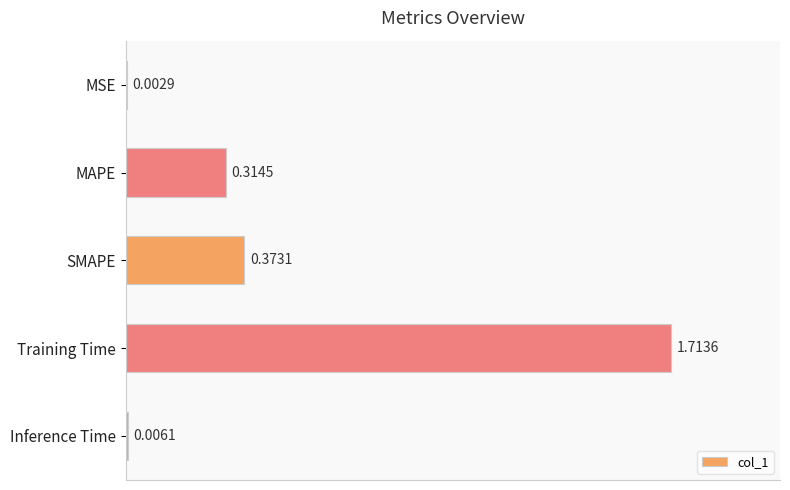

Between MAPE and Inference Time, which is larger?

MAPE